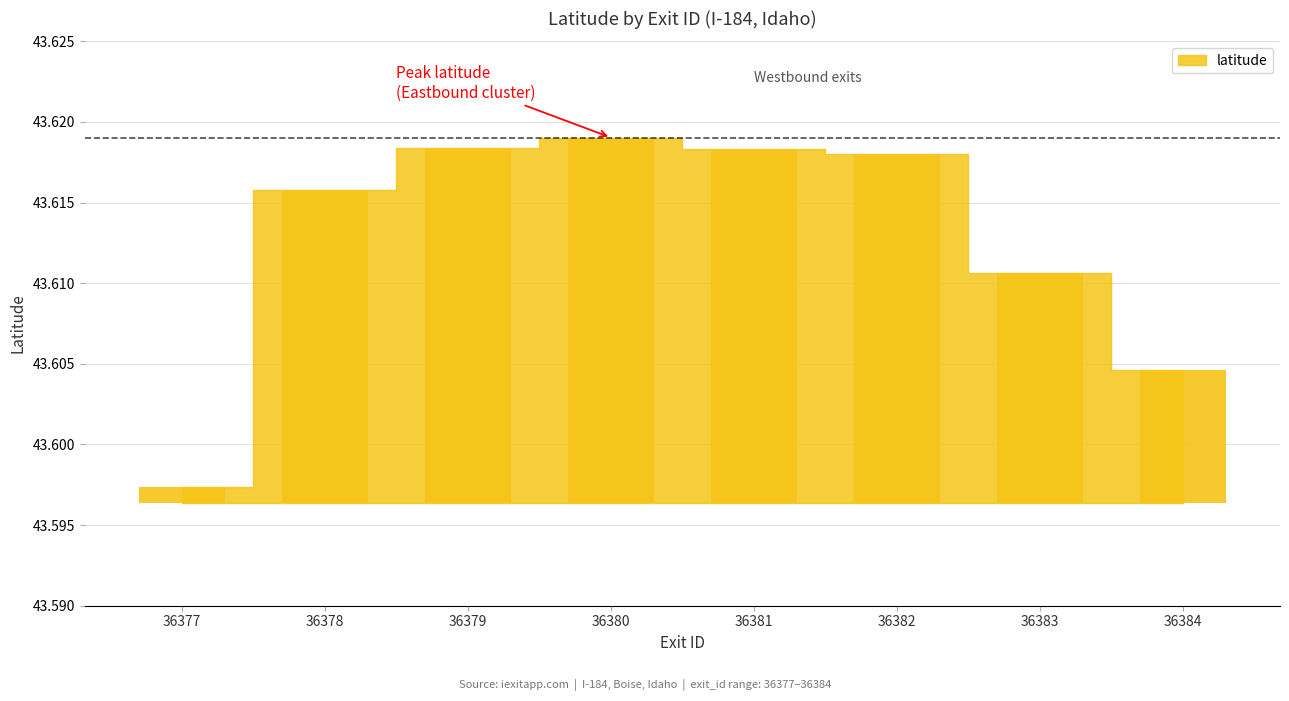

Does the chart contain any negative values?

No